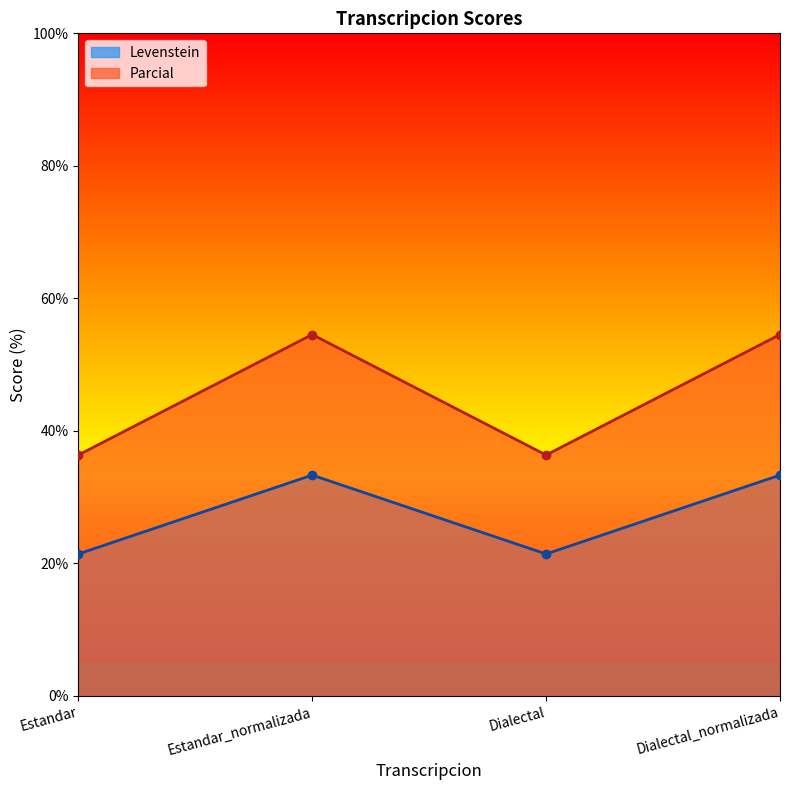

Which has a higher value, Dialectal_normalizada or Dialectal?

Dialectal_normalizada